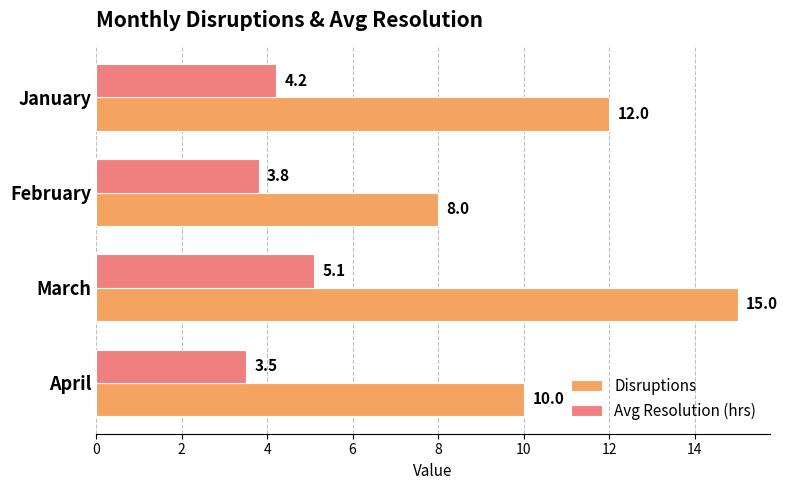

How many Disruptions values are between 10 and 15?

3